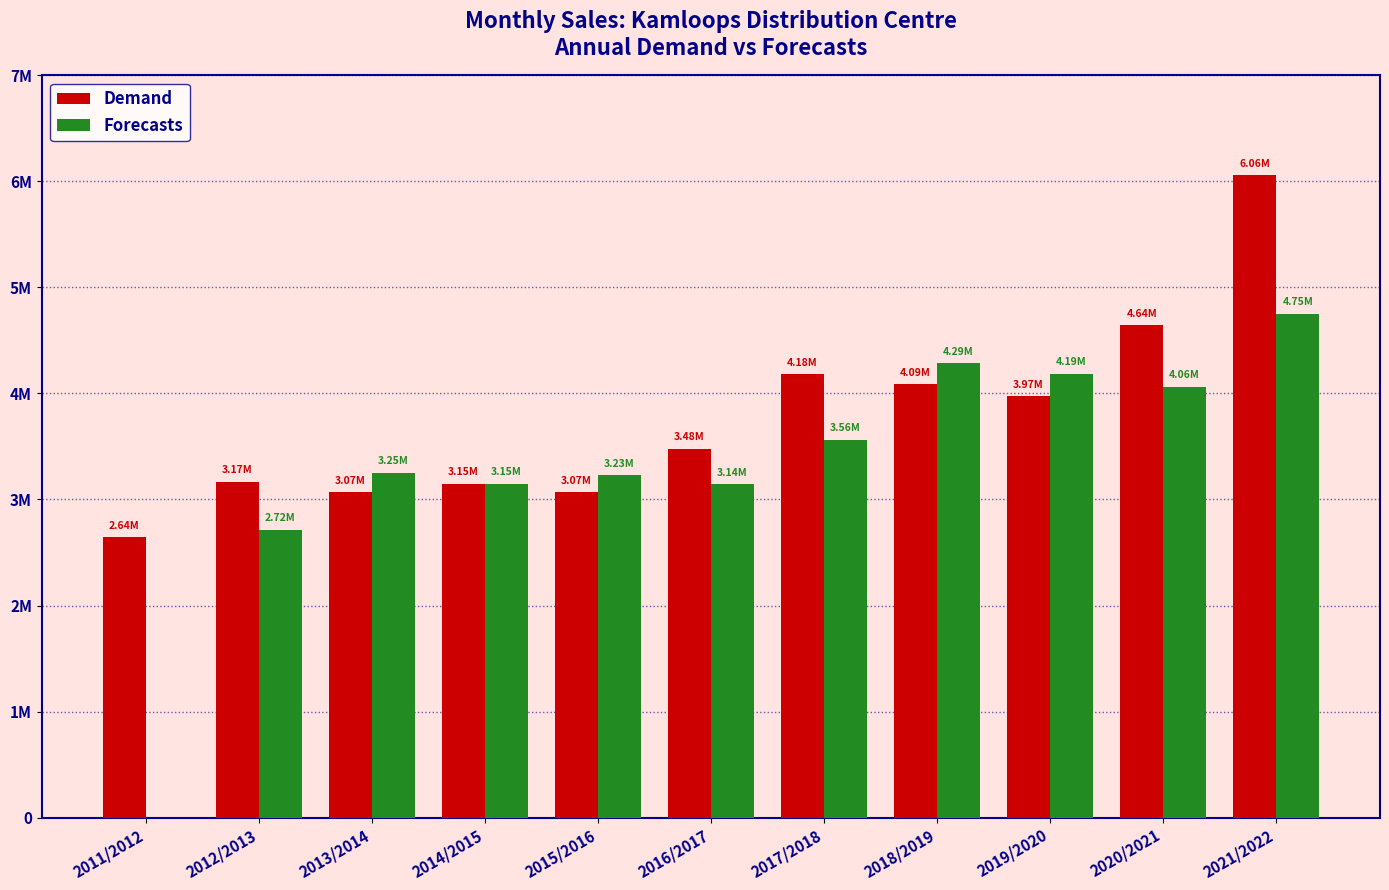

What is the label of the 11th bar from the left?

2021/2022